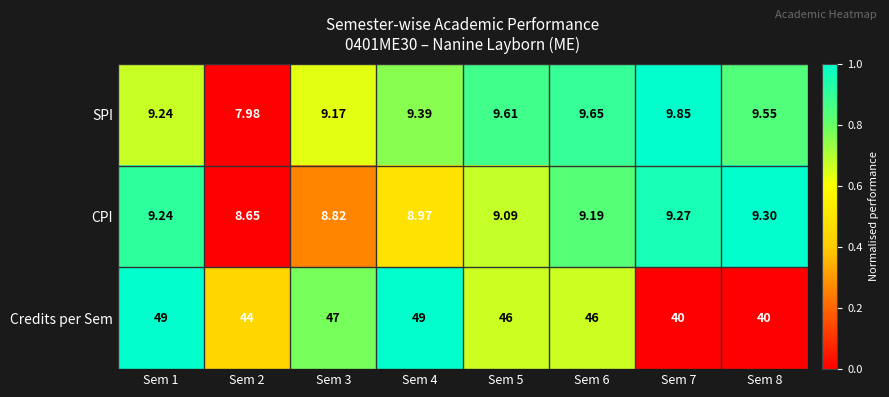

How many data points does each series have?

8